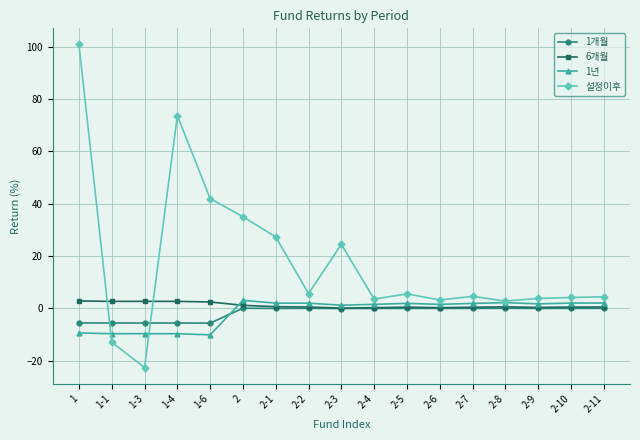

What value does the 6개월 series have at 2-10?

0.5